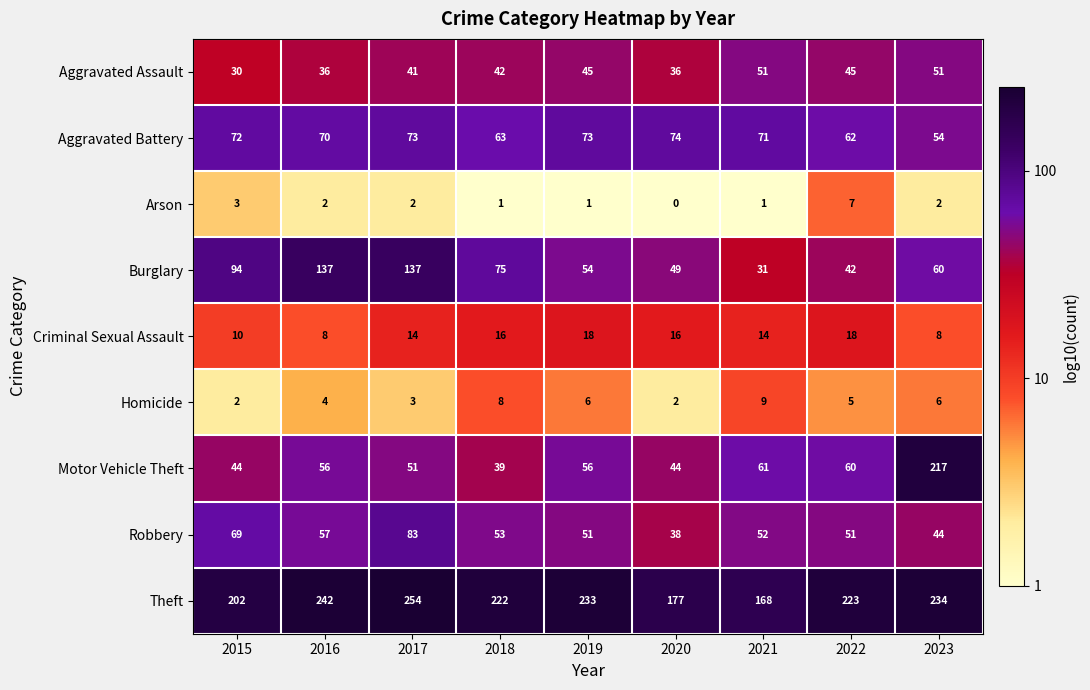

Which series changed the most between 2016 and 2019?

Burglary